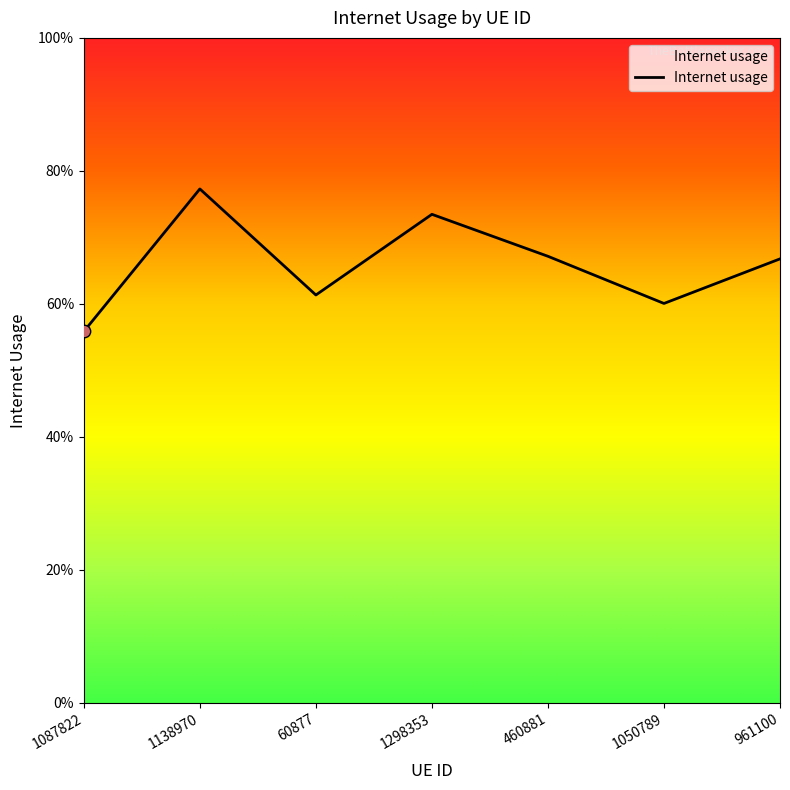

Between 1138970 and 961100, which is larger?

1138970